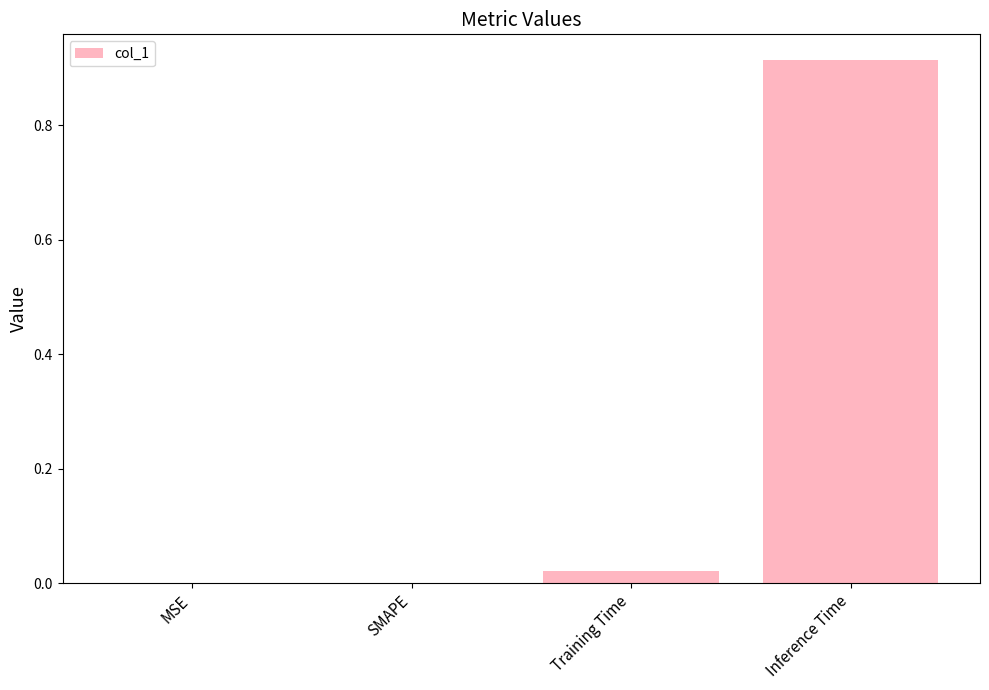

Between Inference Time and Training Time, which is larger?

Inference Time